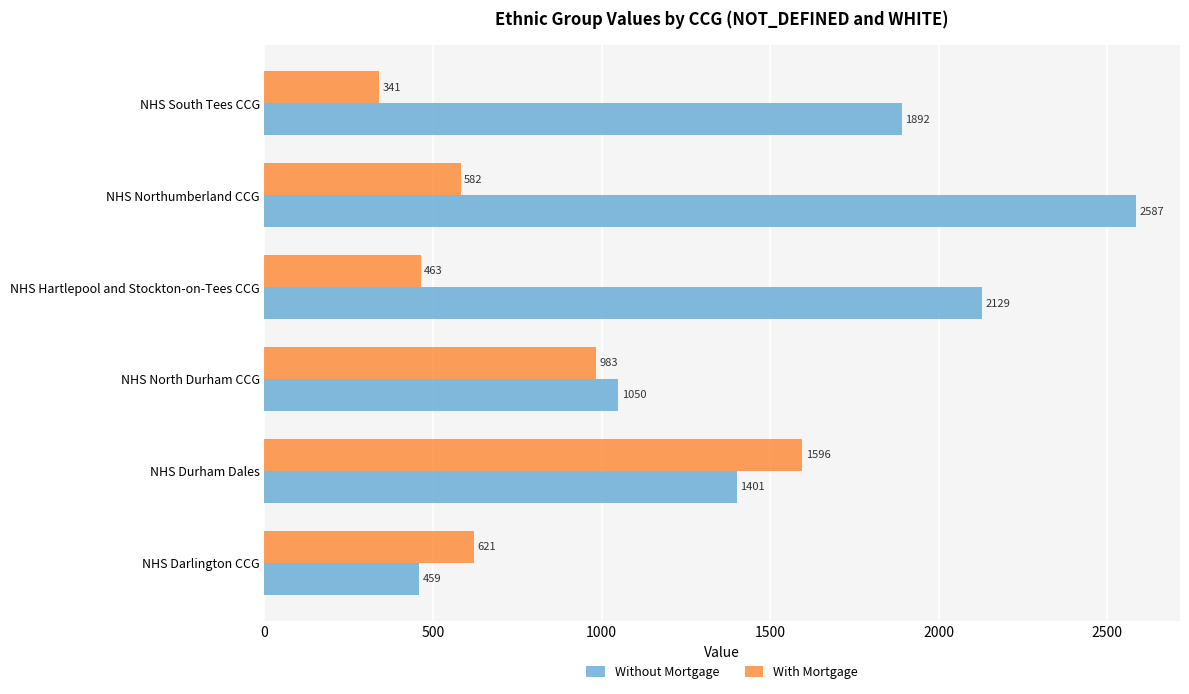

At which category is the sum across all series the highest?

NHS Northumberland CCG